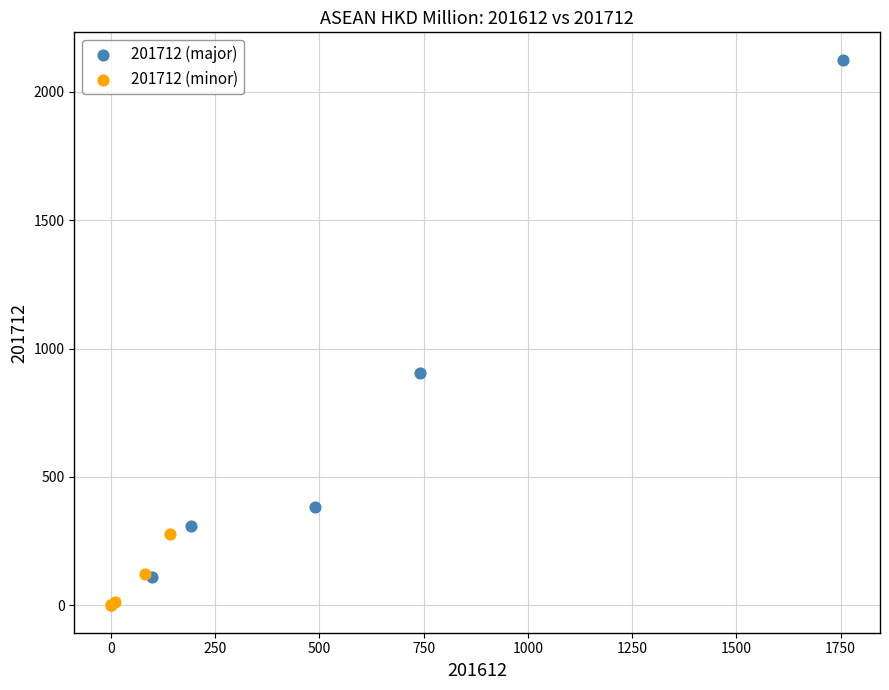

Which series contains the lowest Y value?

201712 (minor)